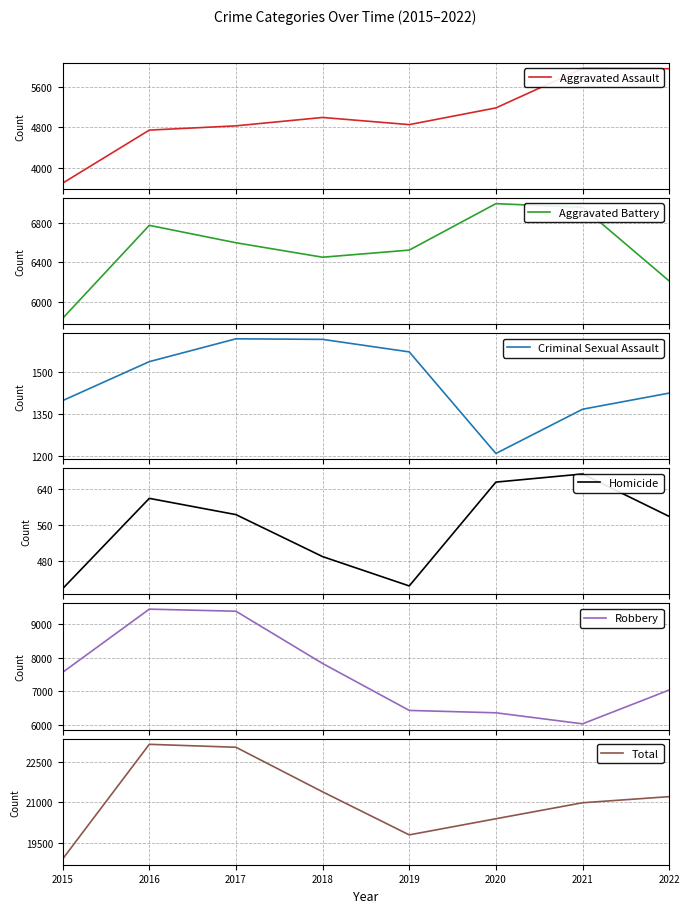

Reading left to right, list all the values displayed in this chart.

Aggravated Assault: 3704	4748	4832	4997	4856	5185	5961	5956
Aggravated Battery: 5835	6774	6598	6452	6524	6993	6956	6212
Criminal Sexual Assault: 1399	1539	1621	1619	1574	1209	1368	1426
Homicide: 419	619	583	490	425	655	673	579
Robbery: 7566	9452	9390	7830	6429	6358	6029	7038
Total: 18923	23132	23024	21388	19808	20400	20987	21211